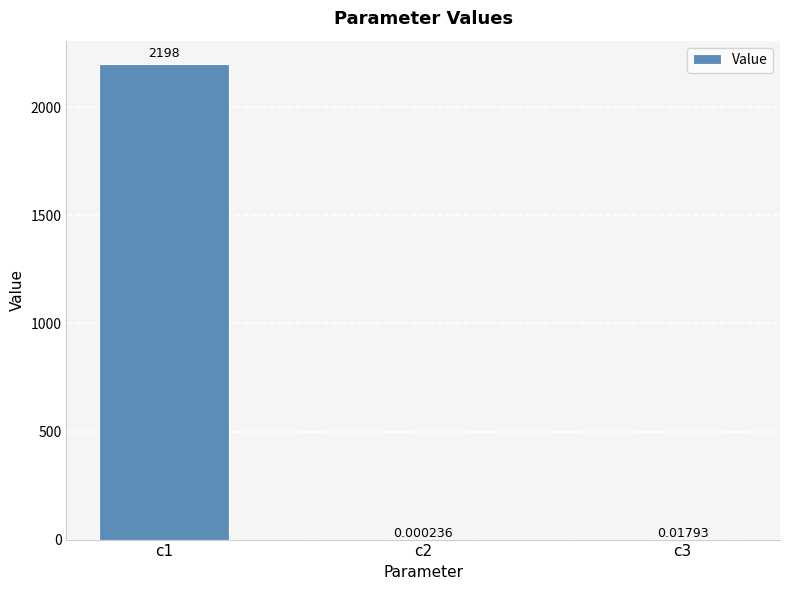

Are the bars horizontal?

No